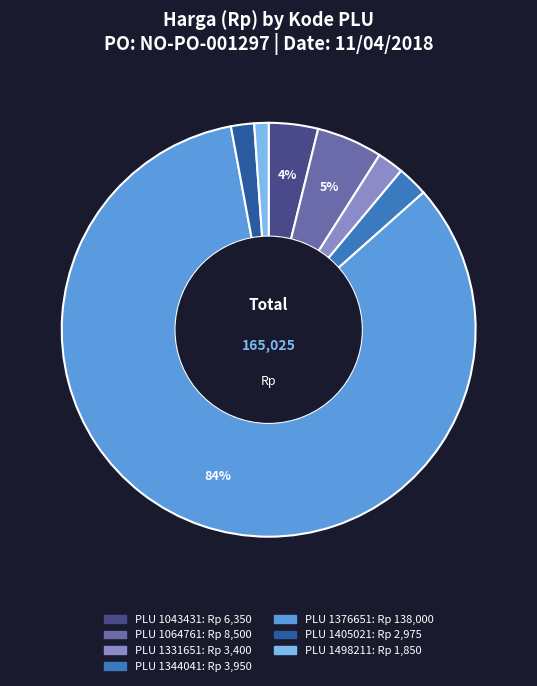

Is there a majority slice in this chart?

Yes